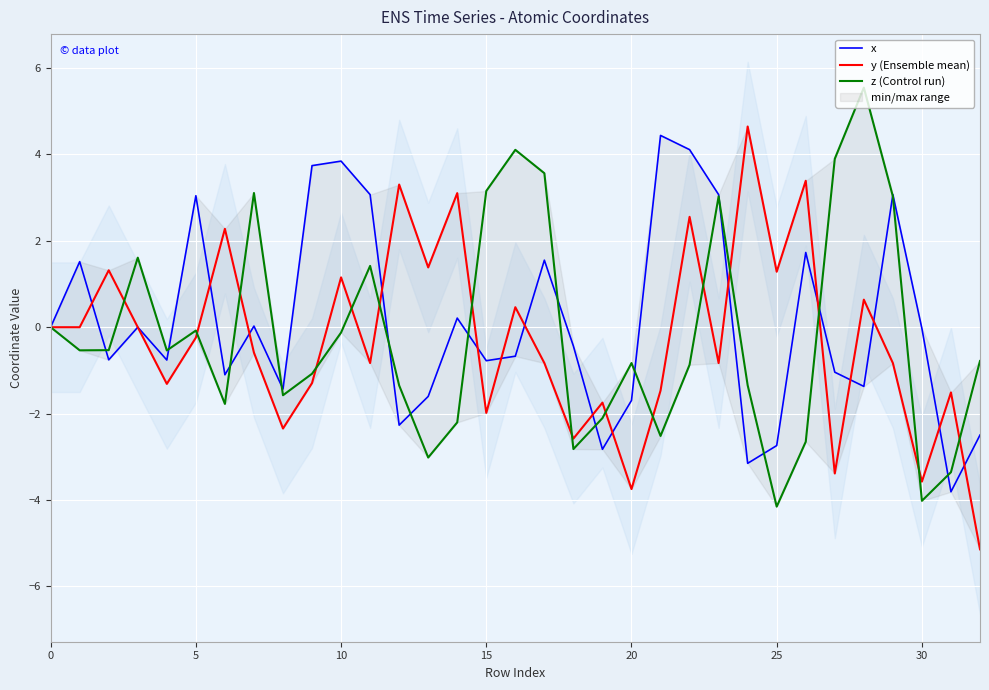

What is the maximum value for z (Control run)?

5.5